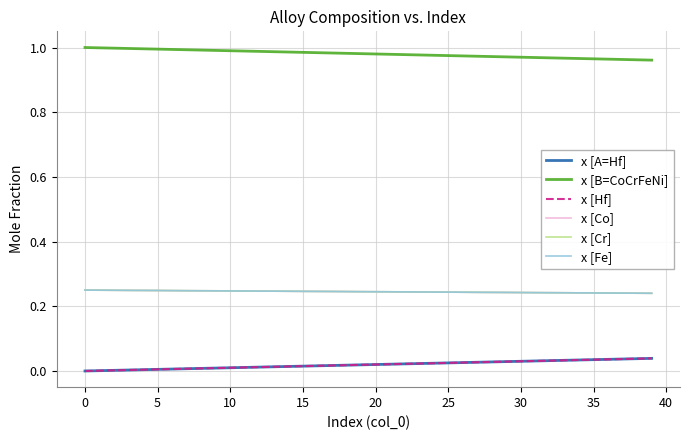

Does the chart have visible grid lines?

Yes